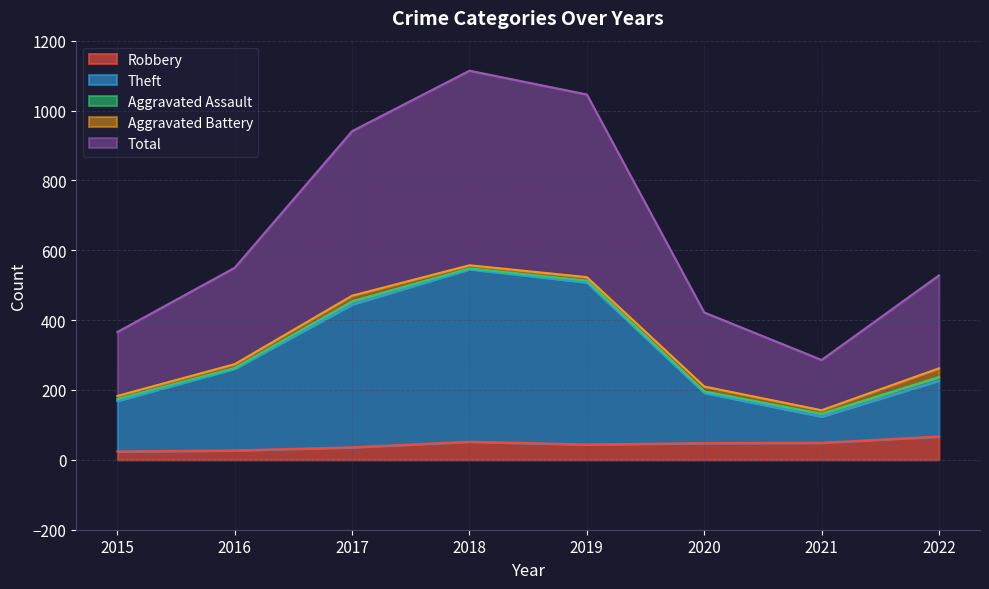

Is it true that Robbery equals 36 at 2017?

True